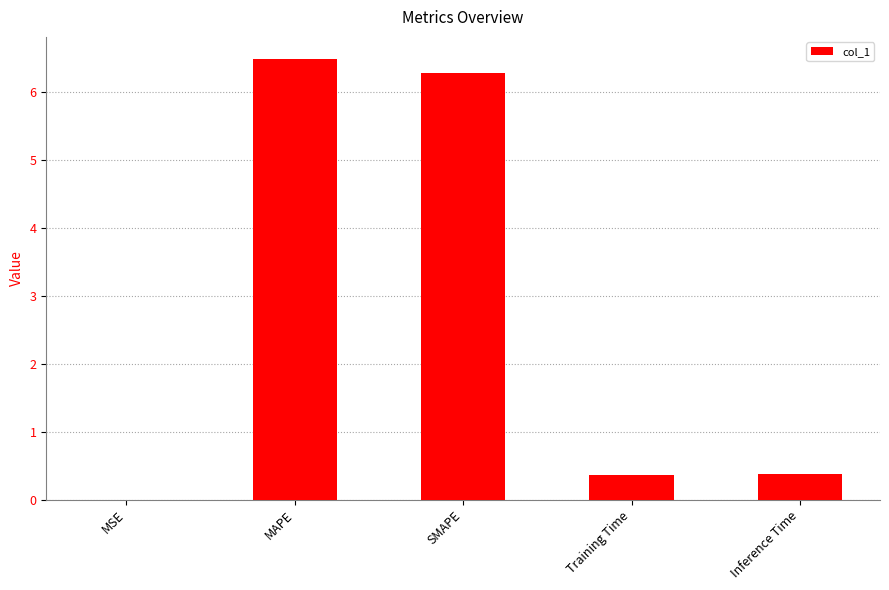

Which has a higher value, Inference Time or SMAPE?

SMAPE